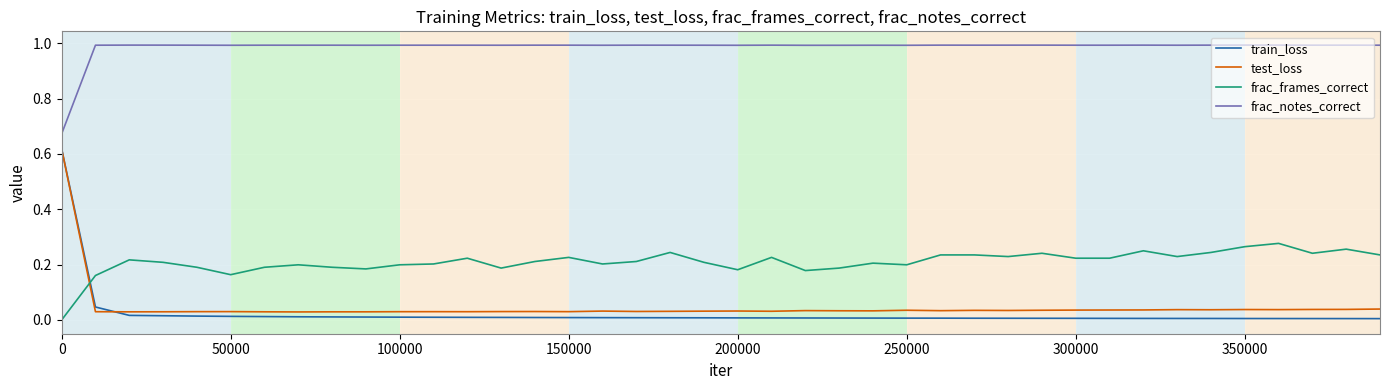

Which series has the widest spread of values?

train_loss